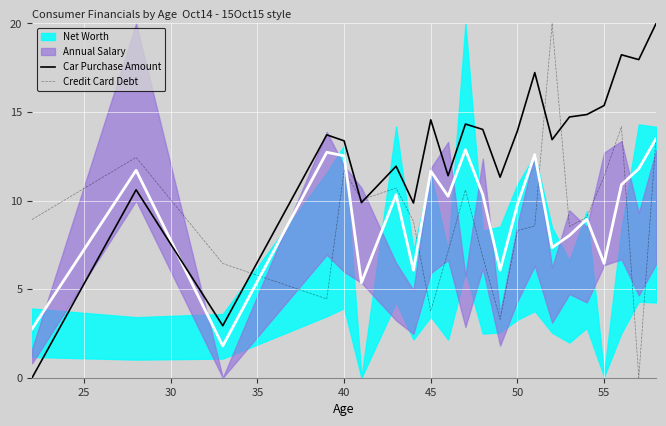

True or false: Car Purchase Amount and Credit Card Debt intersect in this chart.

True